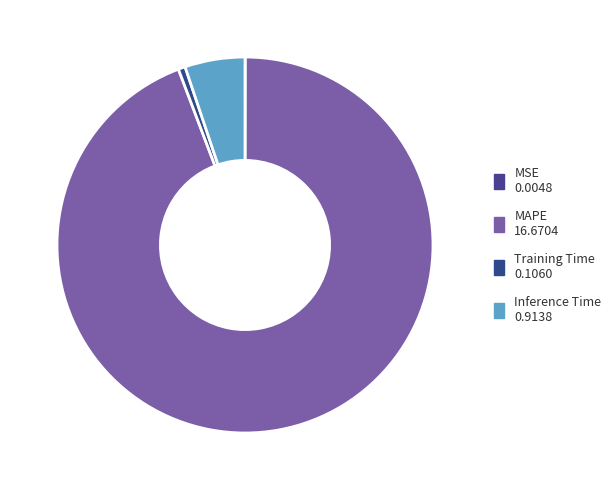

To the nearest percent, what is the difference between the MAPE and Inference Time slice percentages?

89%